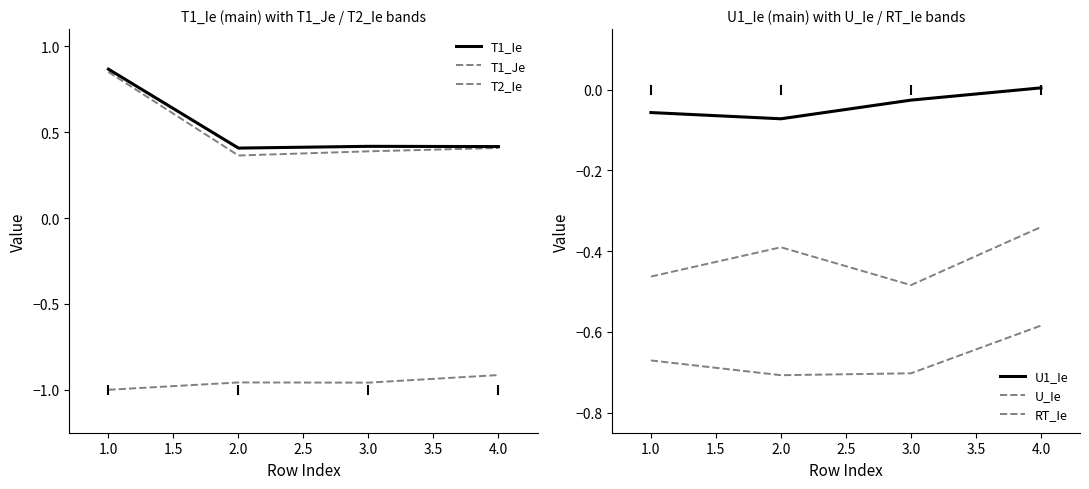

Which series reaches the minimum Y coordinate?

T1_Je